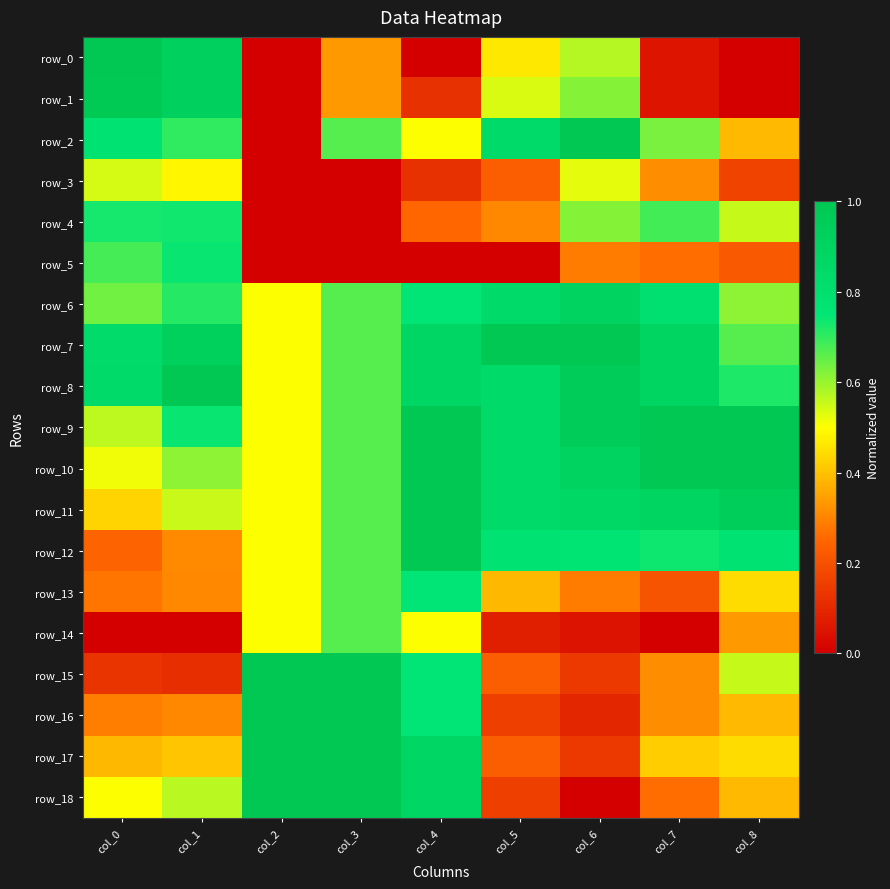

Where is row_7 nearest to the value 0?

col_2